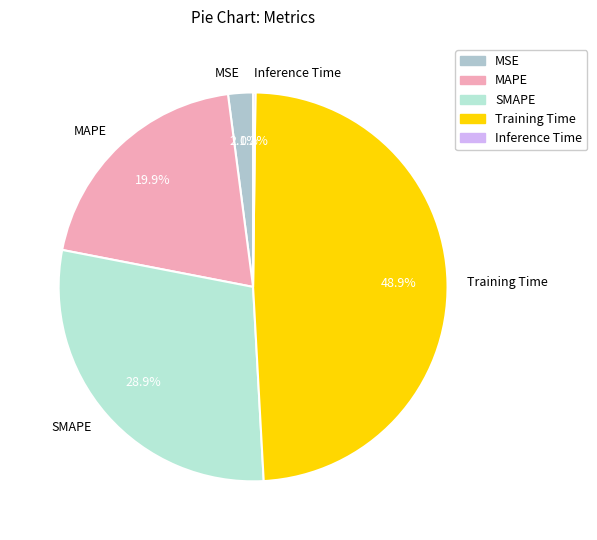

Between MSE and SMAPE, which is larger?

SMAPE